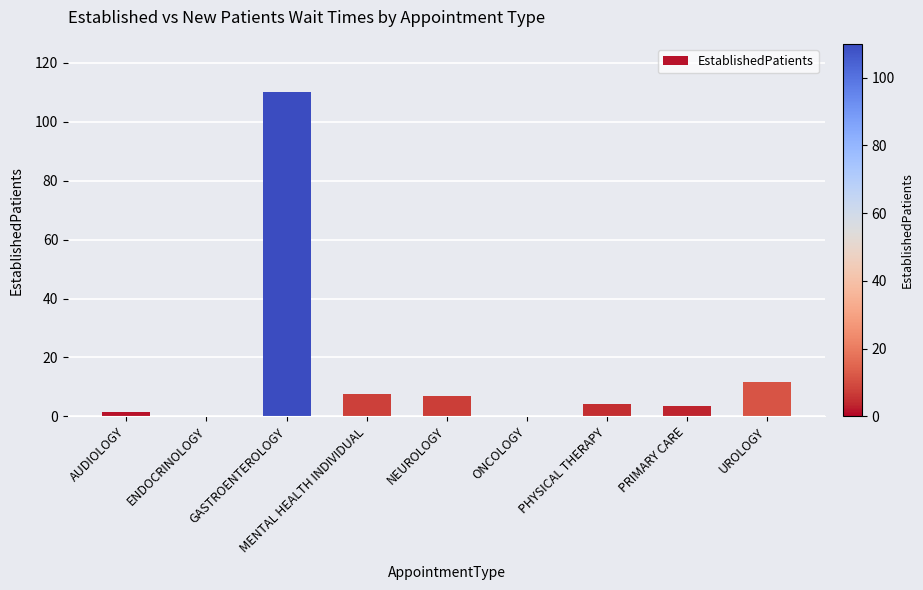

Where does the data first go above 4?

GASTROENTEROLOGY